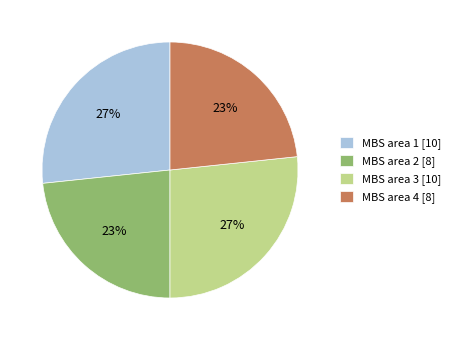

What is the ratio of the value at MBS area 4 [8] to the value at MBS area 2 [8]?

1.0